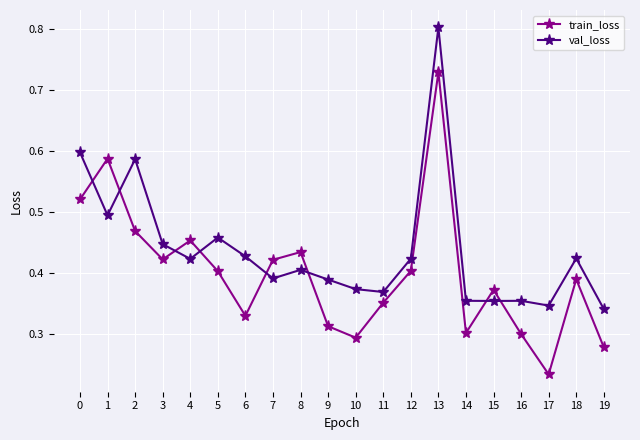

Where do val_loss and train_loss first cross each other?

0 and 1